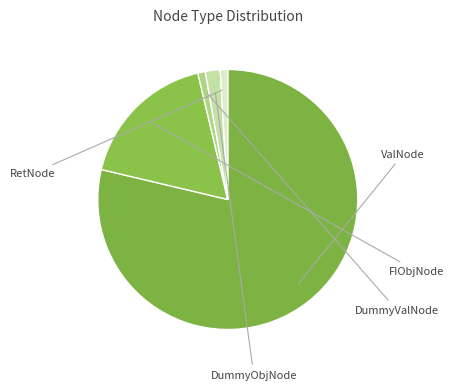

Which category has the biggest portion of the pie?

ValNode